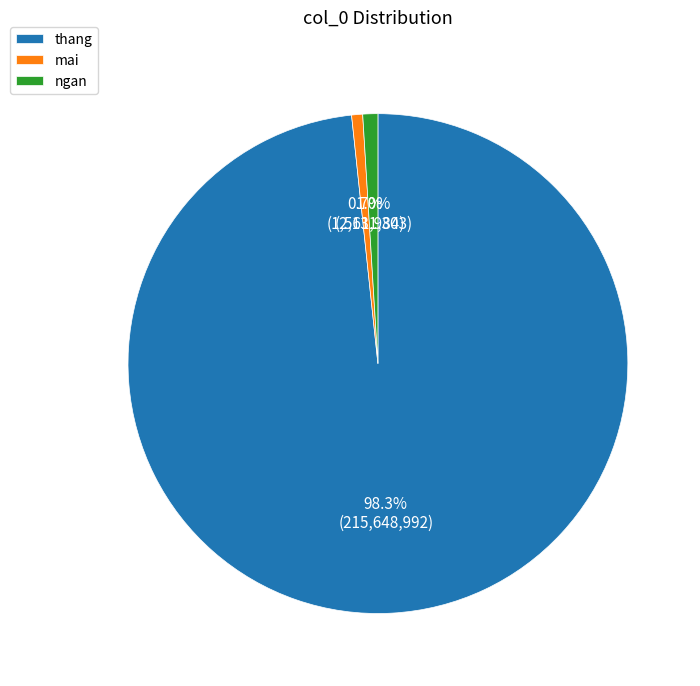

Between thang and mai, which is larger?

thang